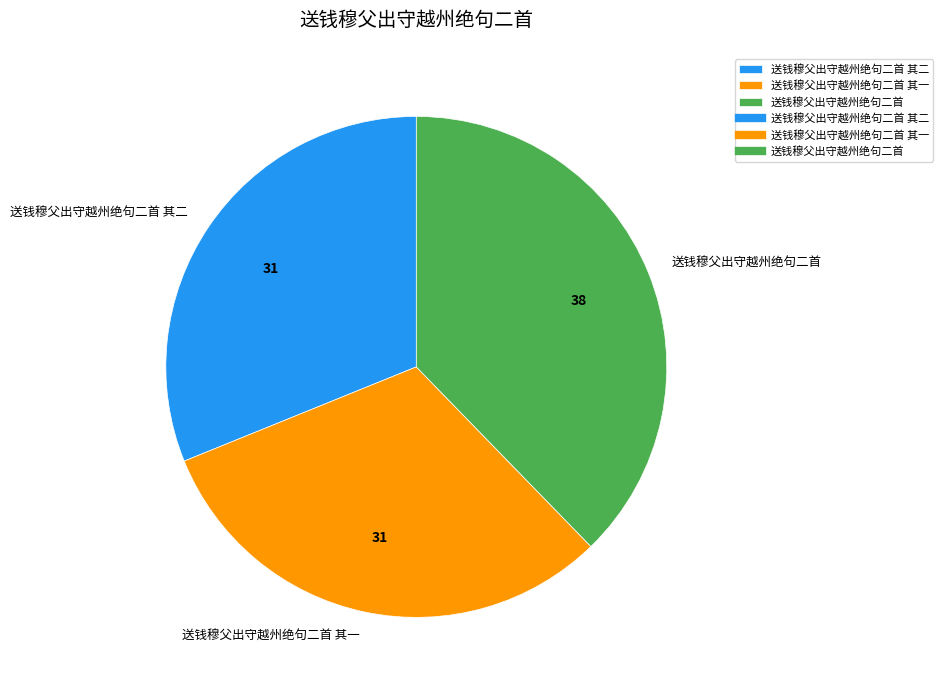

True or false: 送钱穆父出守越州绝句二首 其一 accounts for 42% of the total.

False